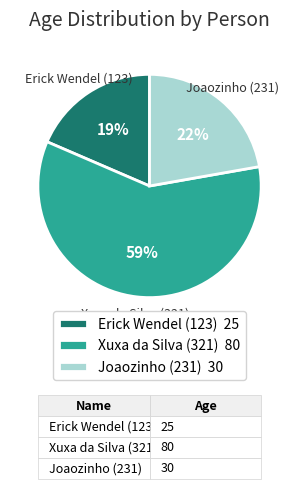

How many segments does this pie chart have?

3